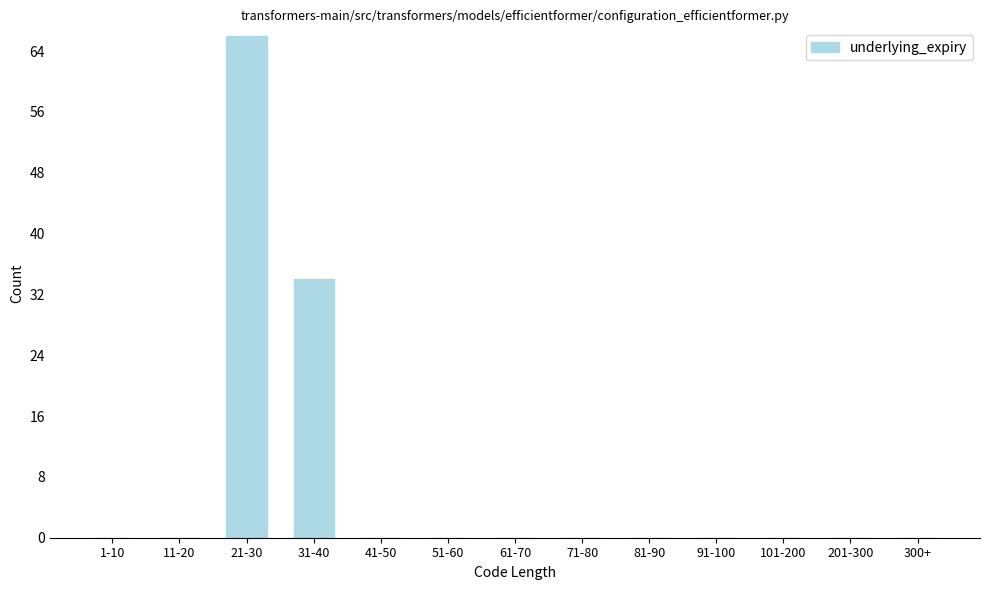

Reading left to right, extract all data points from this chart.

1-10=0	11-20=0	21-30=66	31-40=34	41-50=0	51-60=0	61-70=0	71-80=0	81-90=0	91-100=0	101-200=0	201-300=0	300+=0